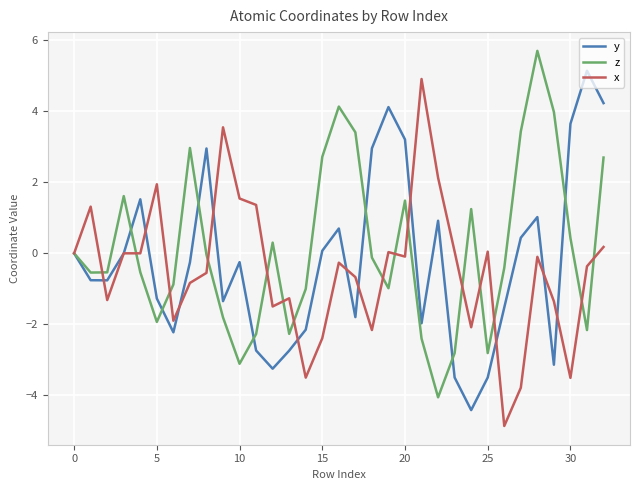

What is the smallest value displayed?

-4.9